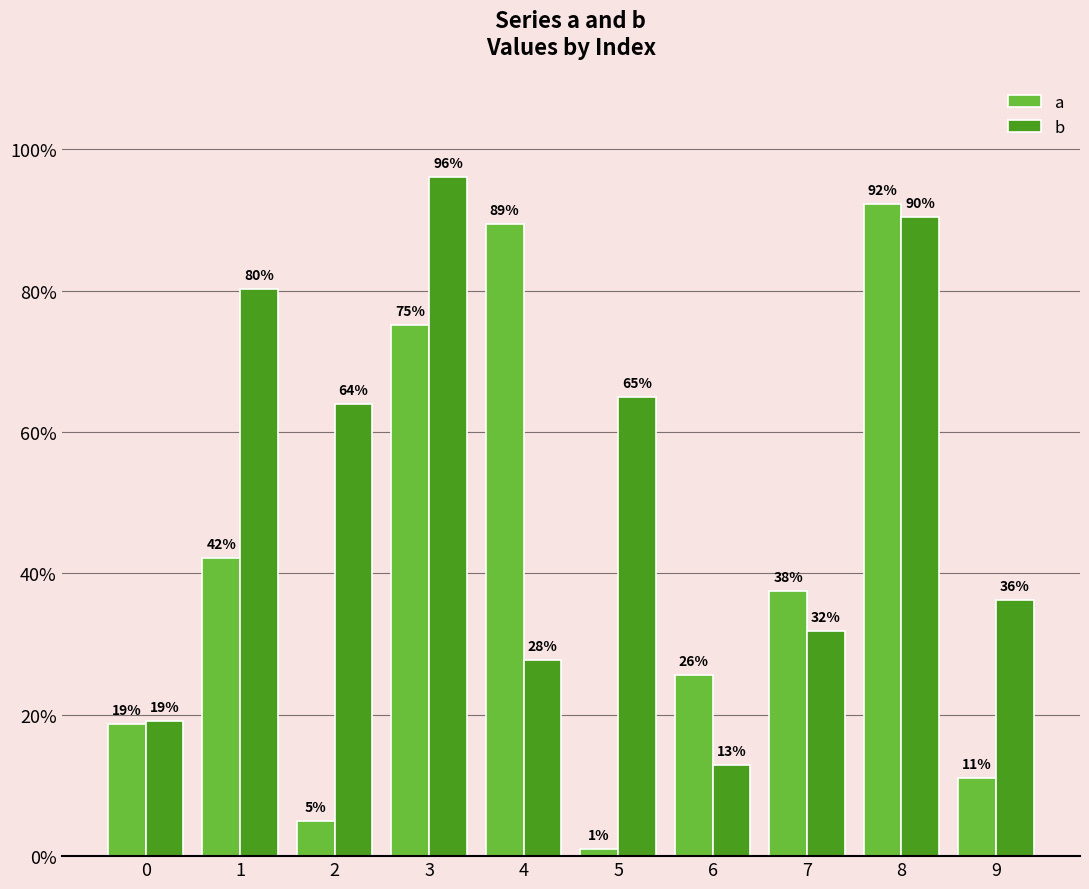

Does the chart contain stacked bars?

No